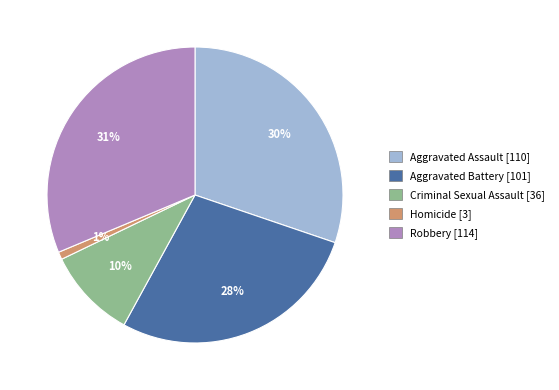

Count the number of slices in the pie.

5